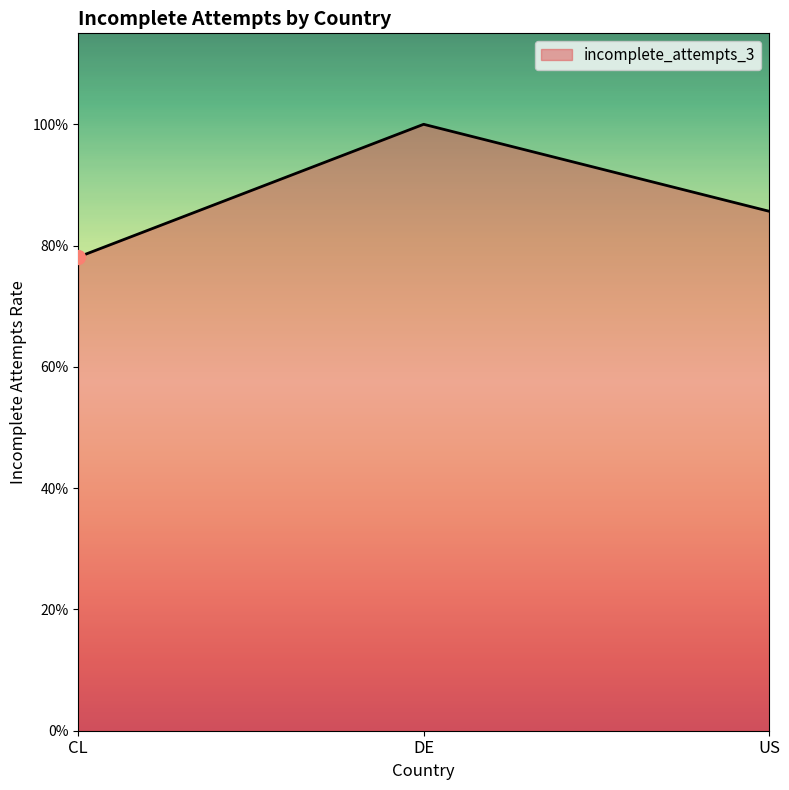

List the labels in order of value, largest first.

DE, US, CL